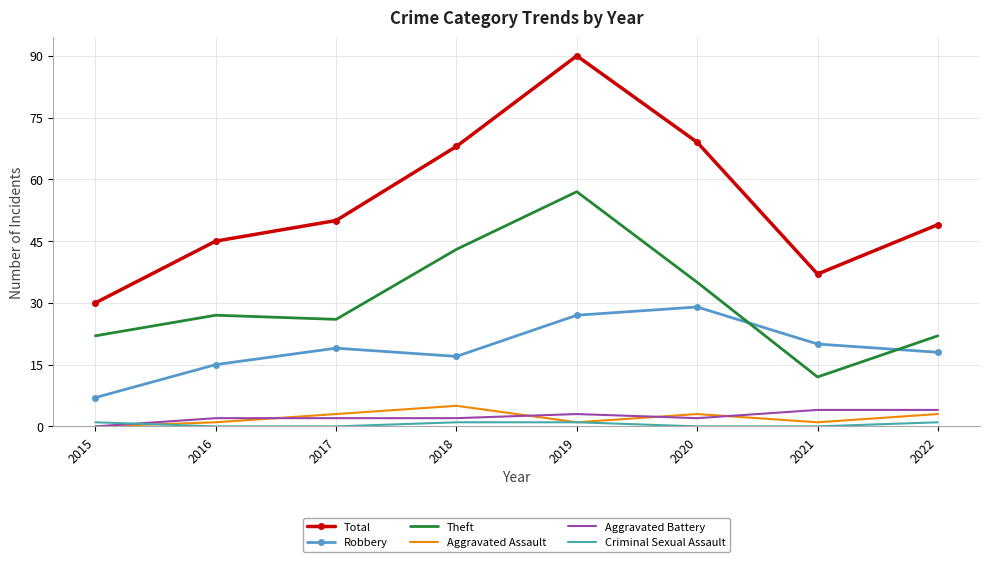

The Total series shows 69 at 2020. True or false?

True